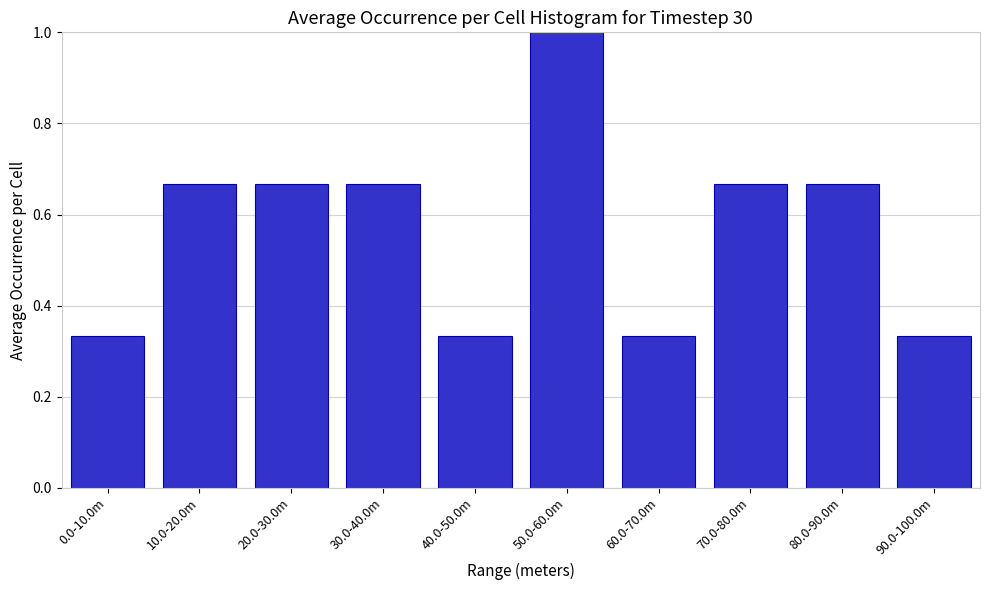

What is the sum of the values at 70.0-80.0m and 10.0-20.0m?

1.3